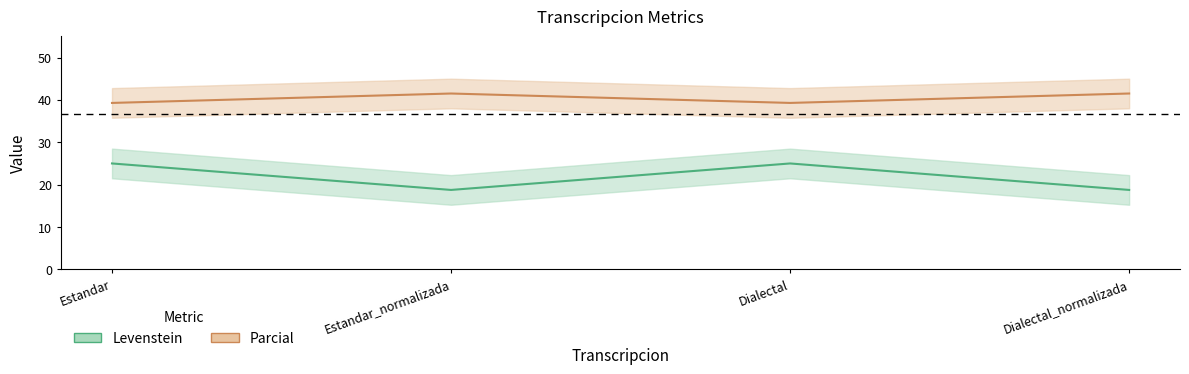

What position from the right is Estandar_normalizada?

3